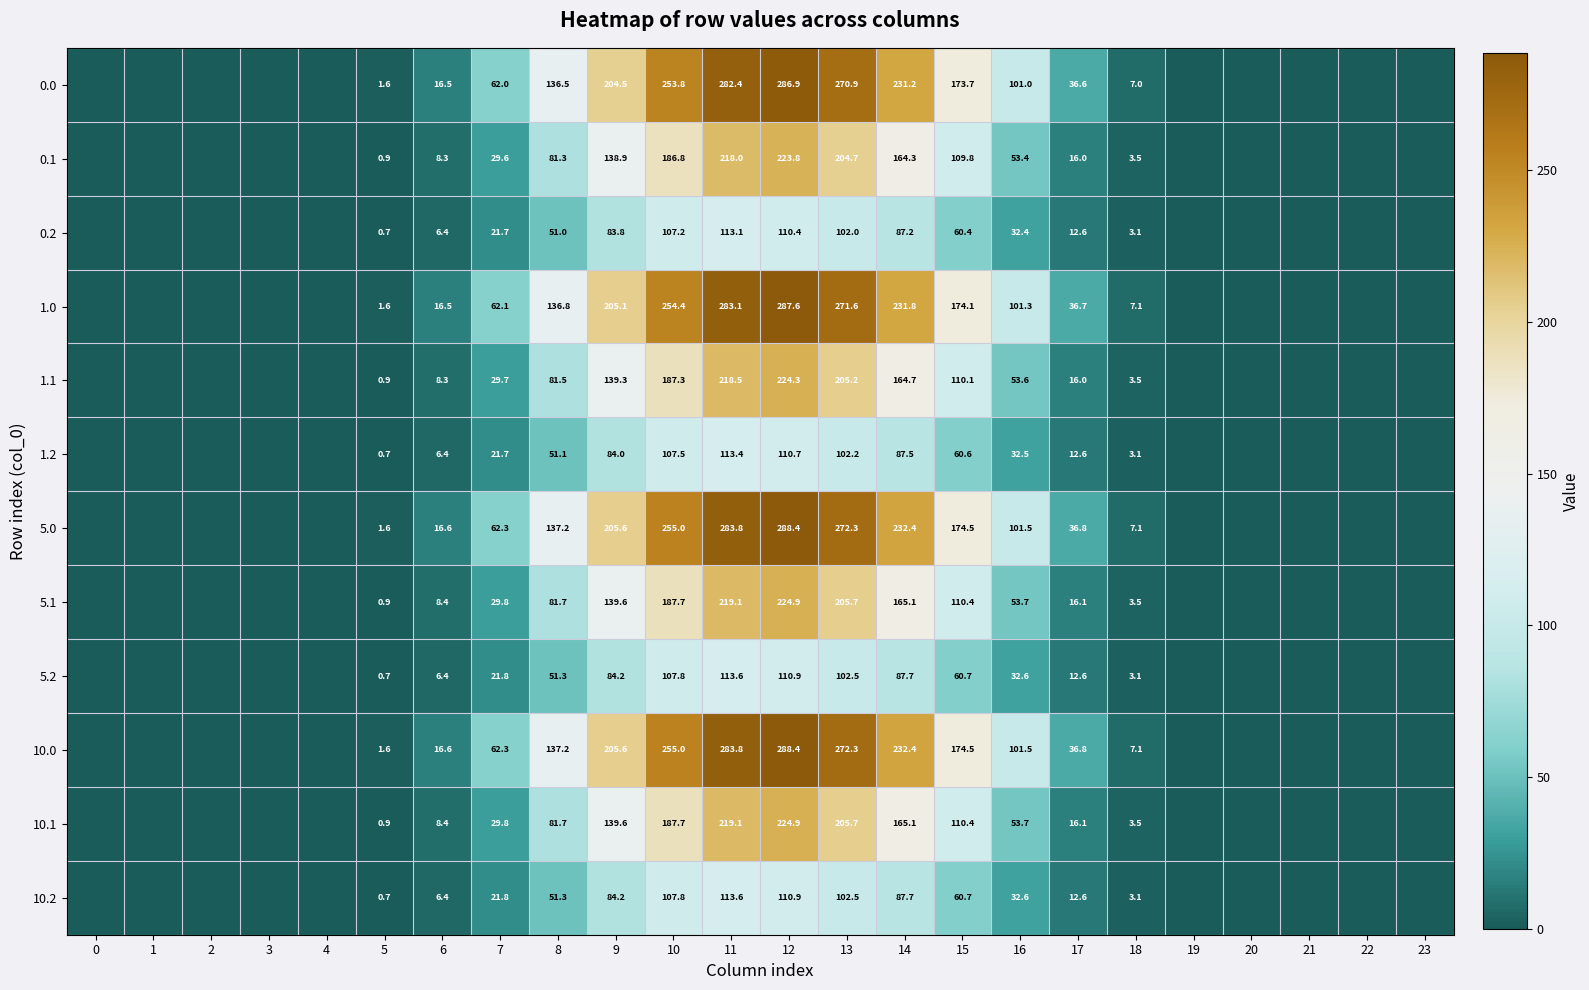

Which label corresponds to the largest value in the chart?

12